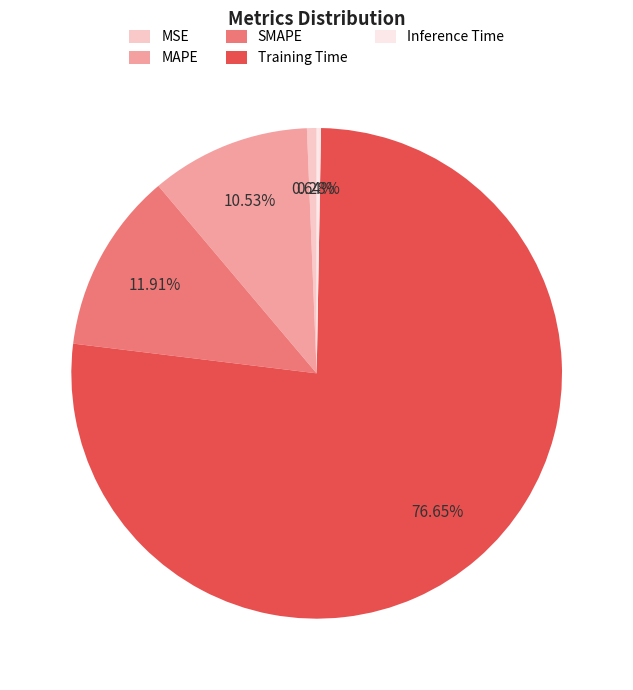

To the nearest percent, what is the difference between the MAPE and SMAPE slice percentages?

1%